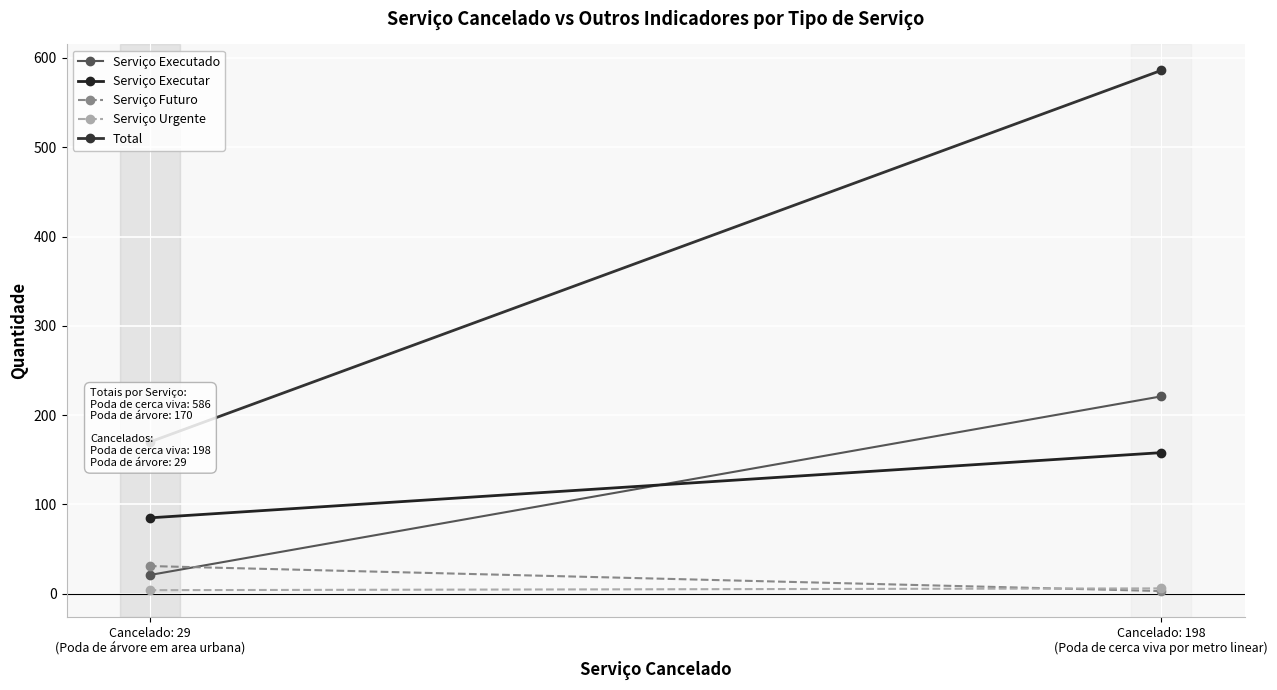

How many lines are shown in the chart?

5